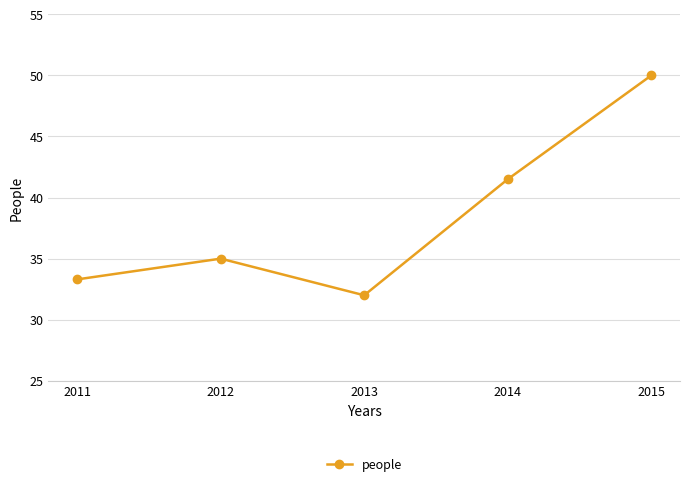

Does the chart have visible grid lines?

Yes